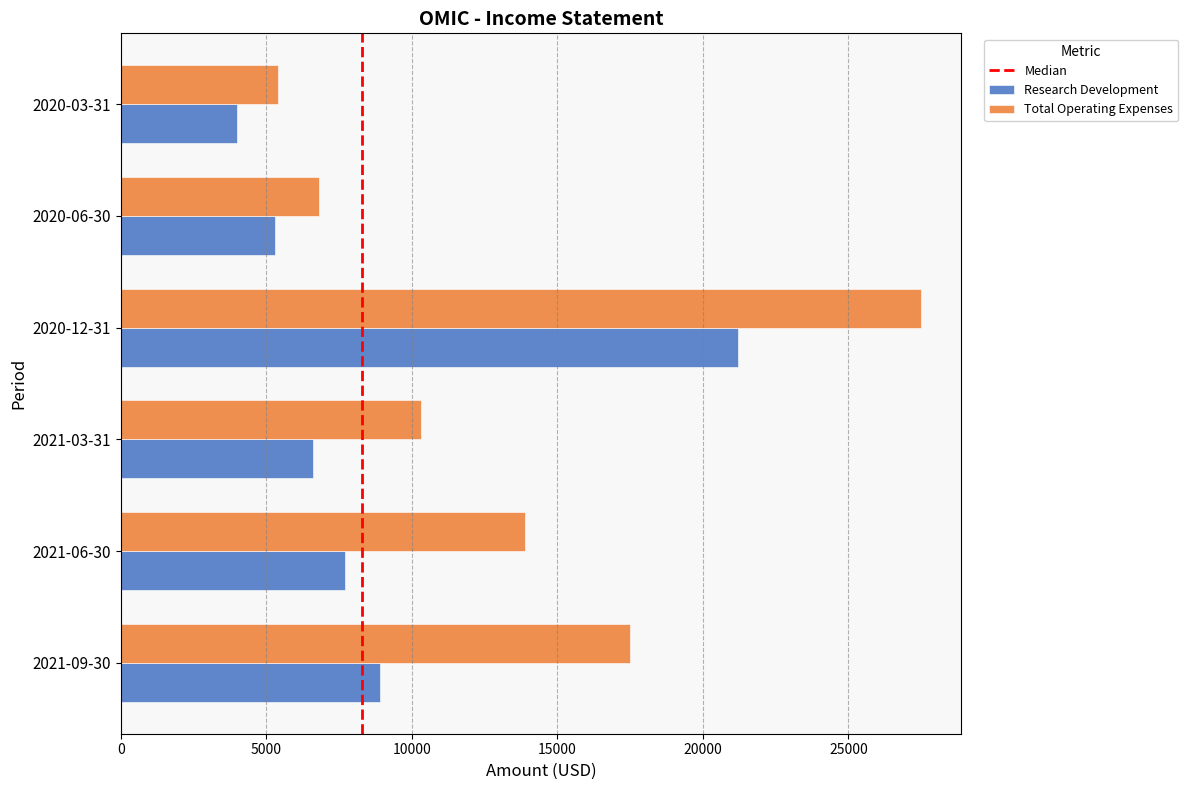

Count the number of data series in this chart.

2